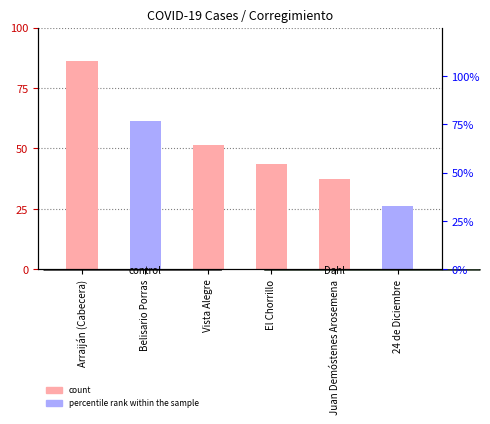

Rank the categories by value from lowest to highest.

24 de Diciembre, Juan Demóstenes Arosemena, El Chorrillo, Vista Alegre, Belisario Porras, Arraiján (Cabecera)